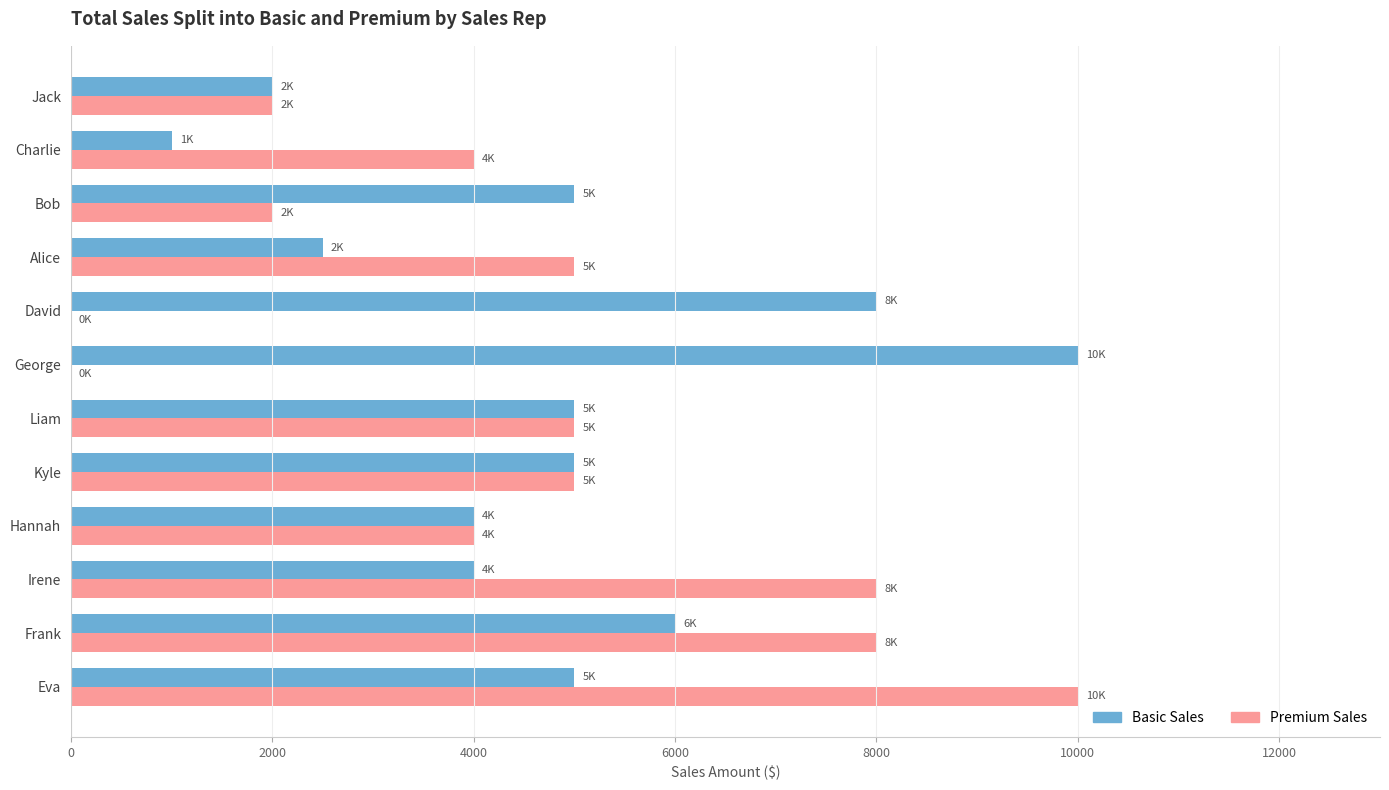

What is the sum of all Premium Sales values?

53000